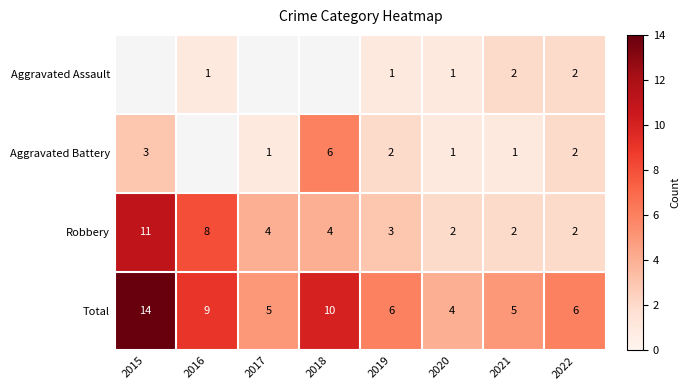

Is it true that Aggravated Battery equals 1 at 2021?

True